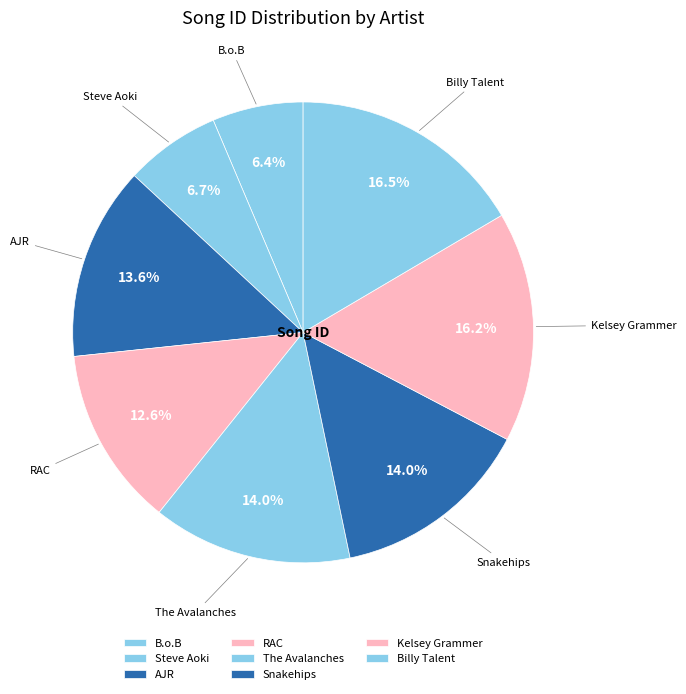

What is the ratio of the value at The Avalanches to the value at Kelsey Grammer?

0.9